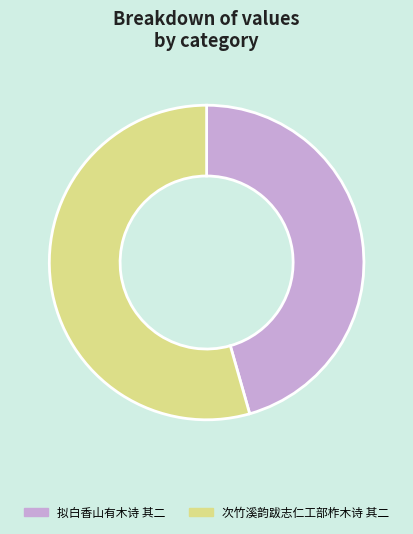

Is there a majority slice in this chart?

Yes